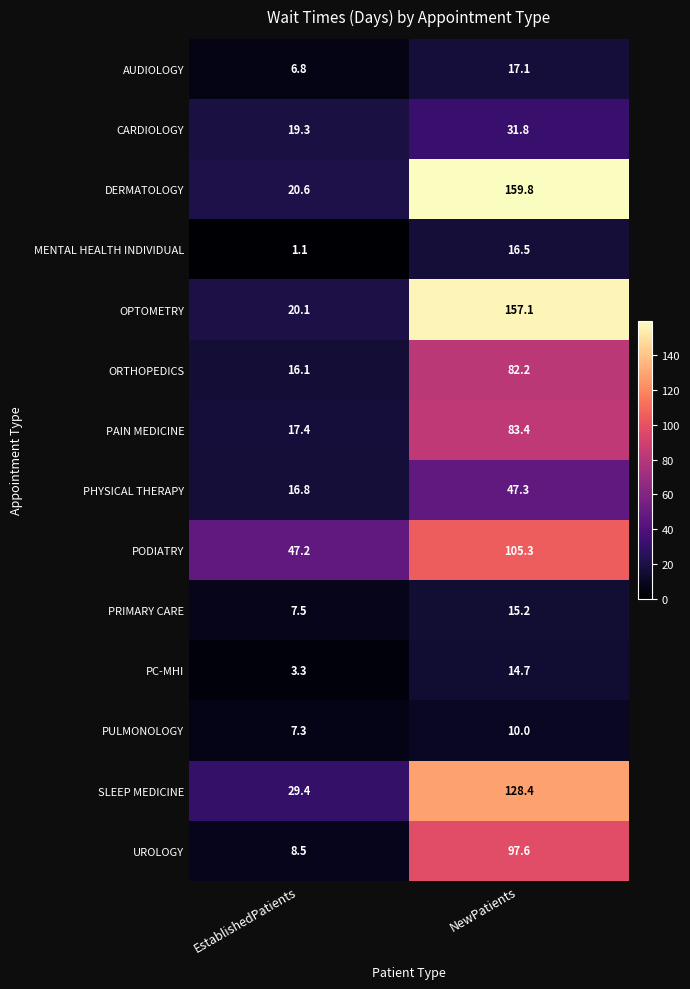

What is the sum of the MENTAL HEALTH INDIVIDUAL values at NewPatients and EstablishedPatients?

17.6